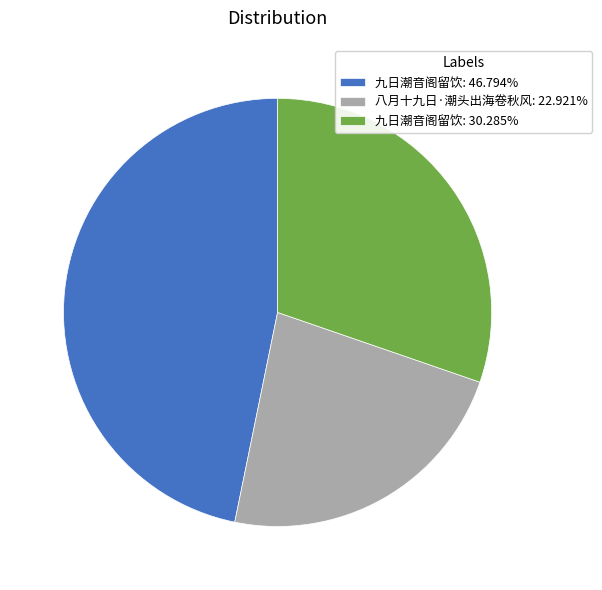

Do 九日潮音阁留饮: 30.285% and 九日潮音阁留饮: 46.794% together represent more than half of the pie?

Yes